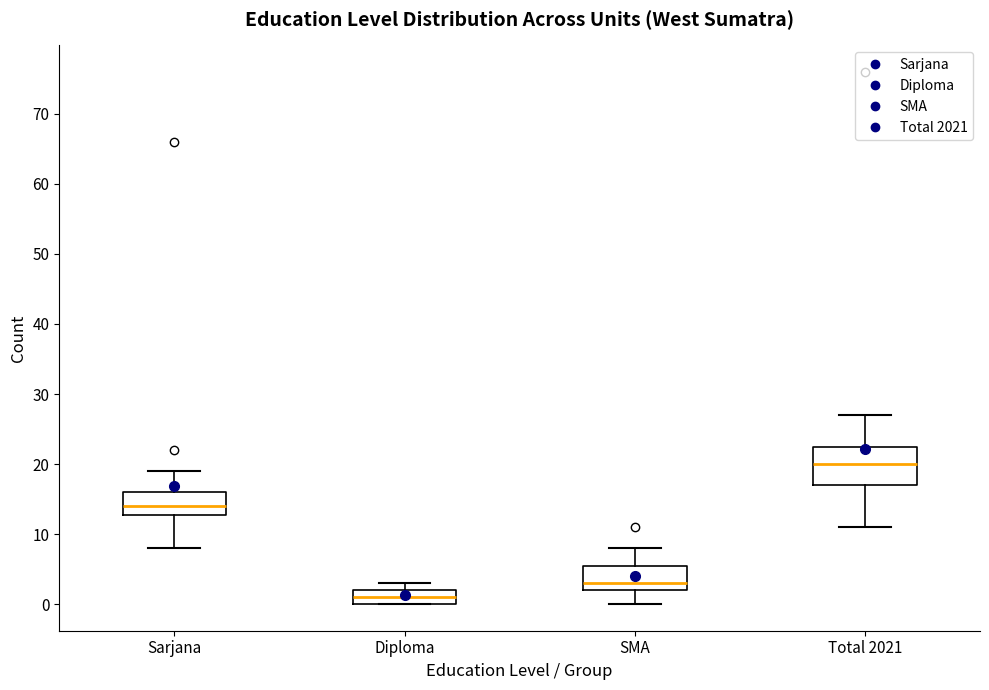

Which box's median line is the lowest?

Diploma